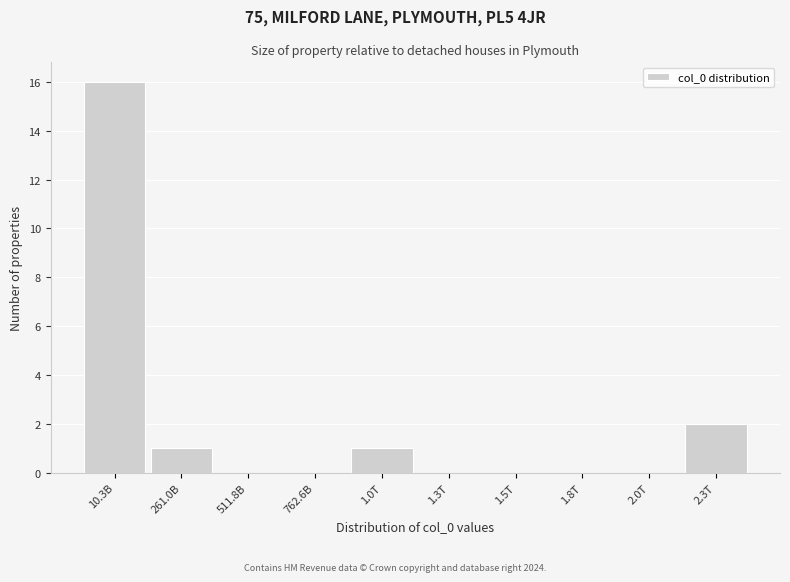

Reading left to right, what are all the values shown in this chart?

10.3B=16	261.0B=1	511.8B=0	762.6B=0	1.0T=1	1.3T=0	1.5T=0	1.8T=0	2.0T=0	2.3T=2